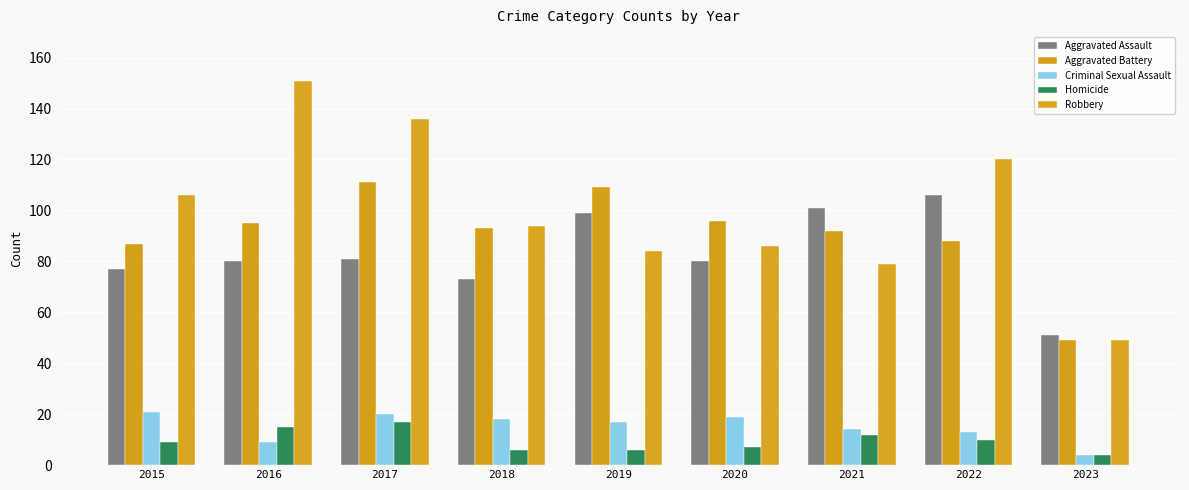

How many distinct data groups are displayed?

5